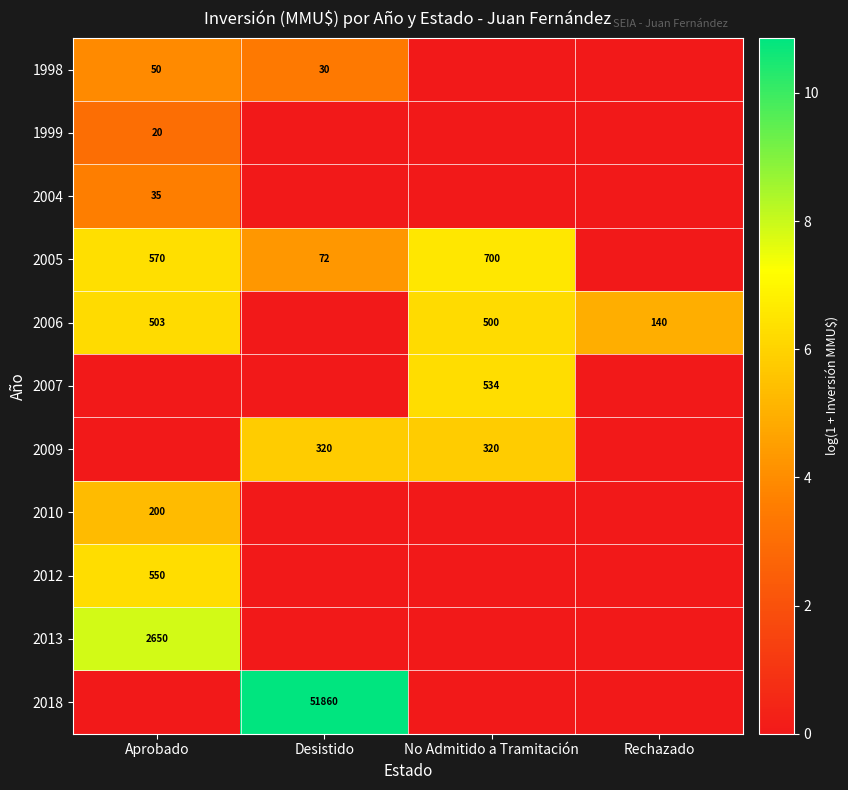

Is the value of 2007 at No Admitido a Tramitación greater than the value of 2005 at Desistido?

Yes